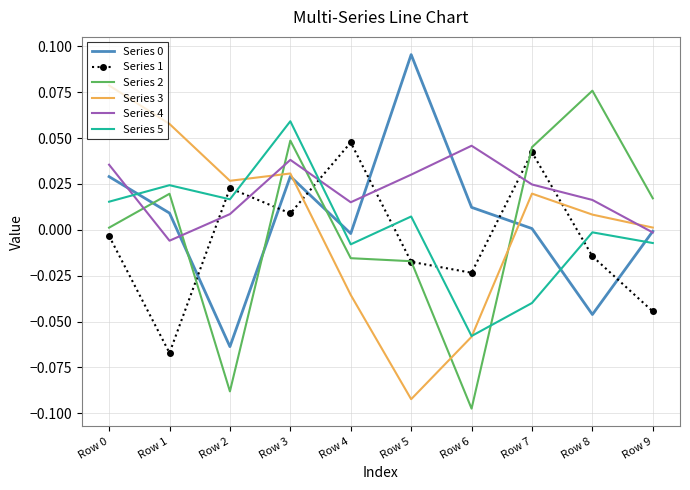

Between which two adjacent categories do Series 1 and Series 0 first intersect?

Row 1 and Row 2